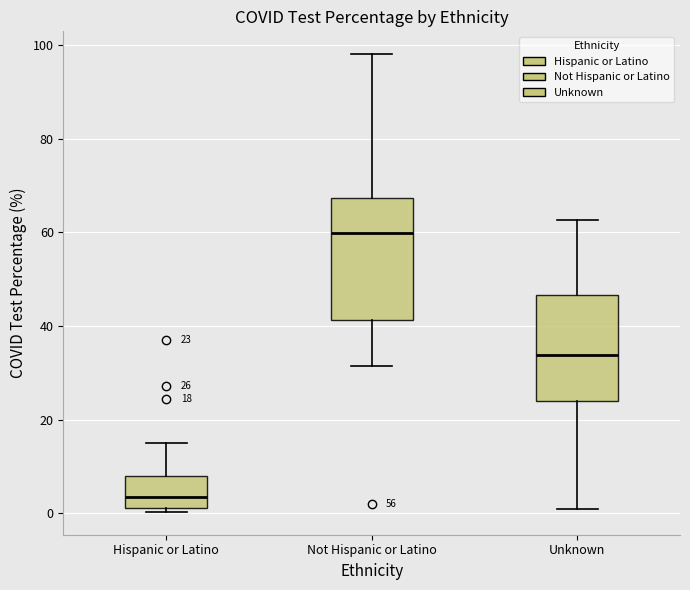

Which box is the tallest, from its lower edge to its upper edge?

Not Hispanic or Latino